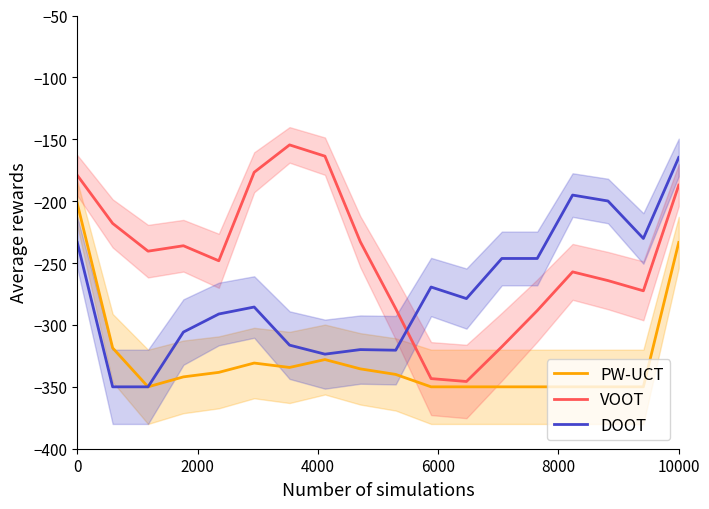

What is the value of the DOOT point at the 17th from the left?

-230.1